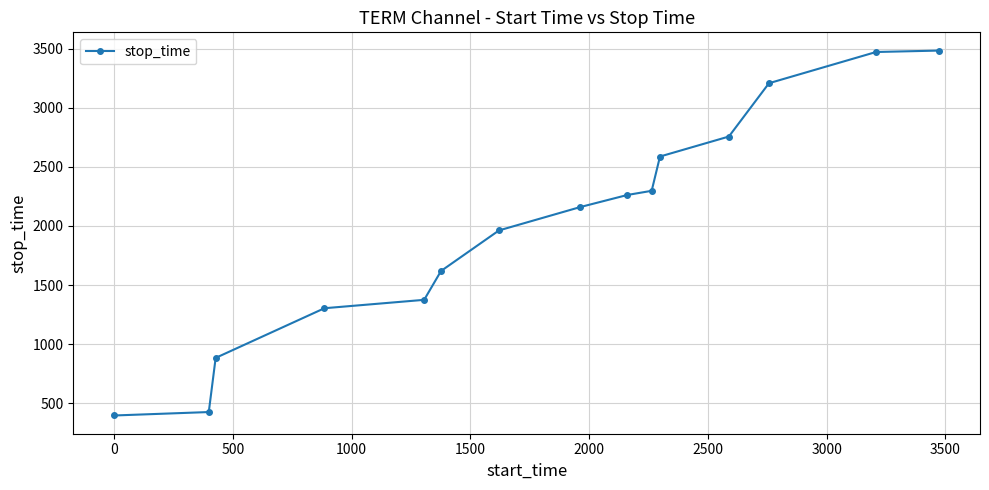

What is the greatest value displayed?

3483